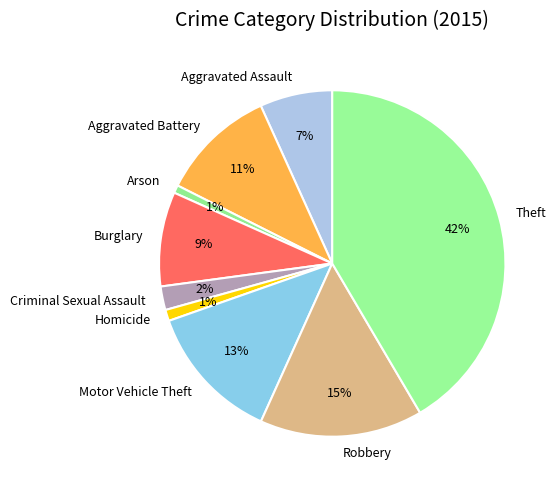

Does Criminal Sexual Assault represent more than half of the total?

No